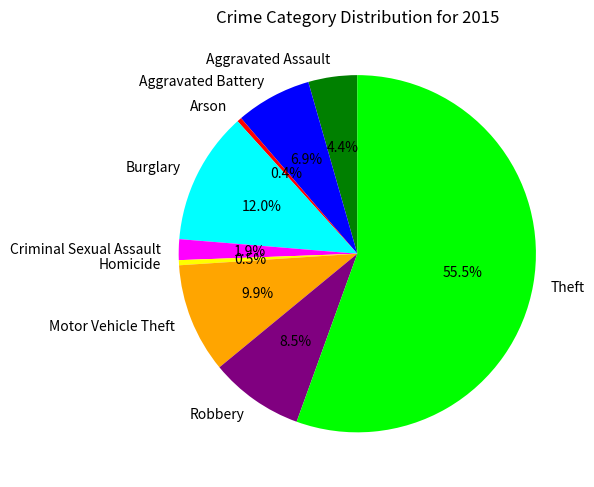

How many slices are in this pie chart?

9